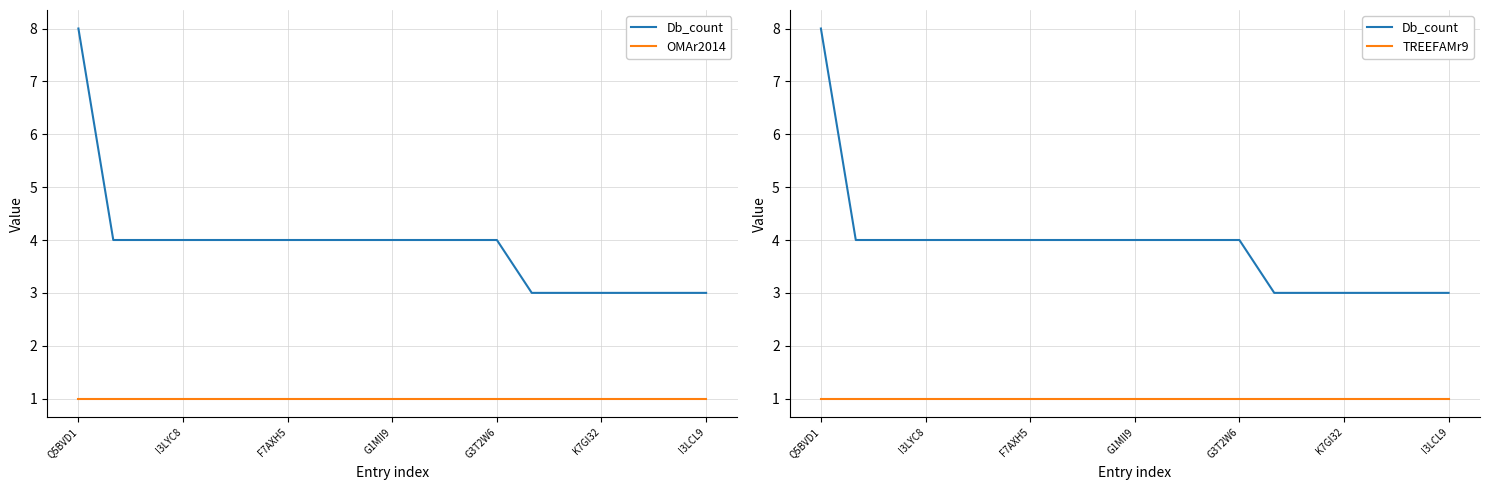

List the labels in order of OMAr2014 value, smallest first.

Q5BVD1, I3LYC8, F7AXH5, G1MII9, G3T2W6, K7GI32, I3LCL9, 7, 8, 9, 10, 11, 12, 13, 14, 15, 16, 17, 18